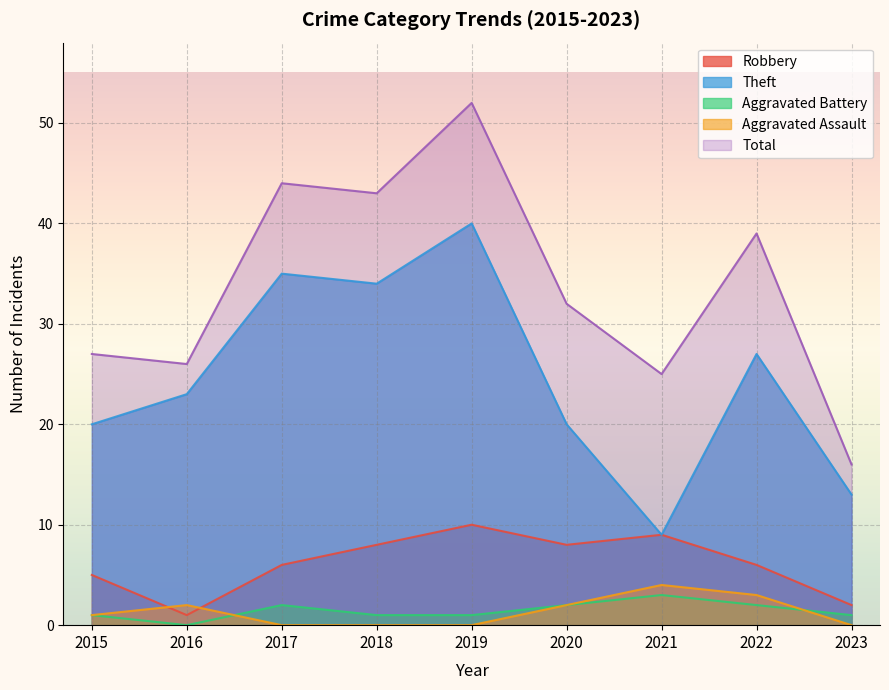

What is the average value of the Robbery series?

6